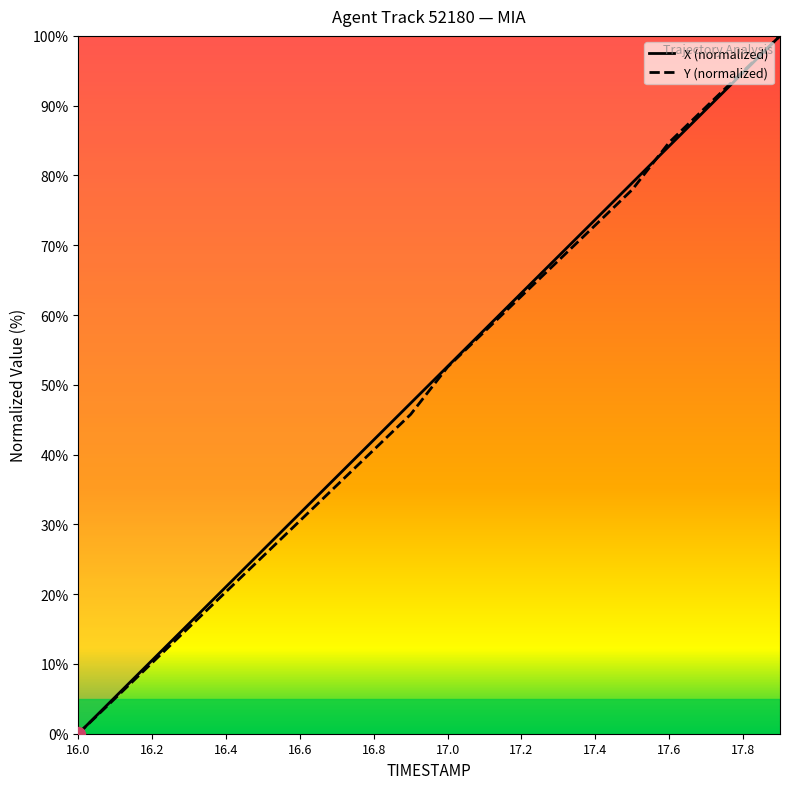

Which category has the lowest value across all series?

16.0